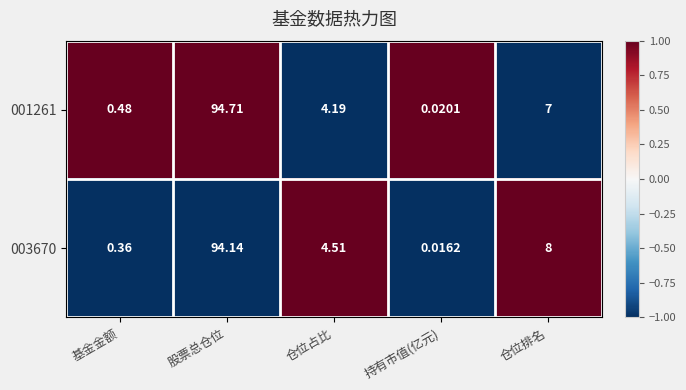

At how many categories does at least one series exceed 0?

5